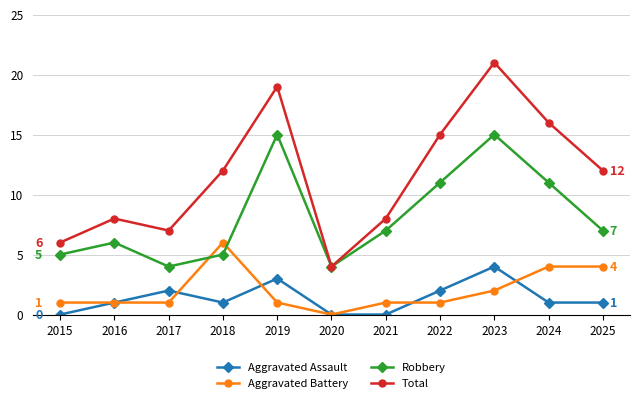

What is the sum of all Total values?

128